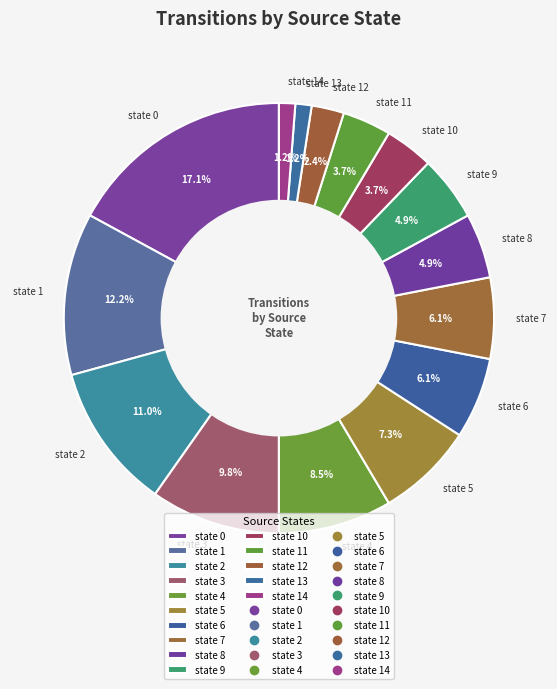

Count the number of slices in the pie.

15